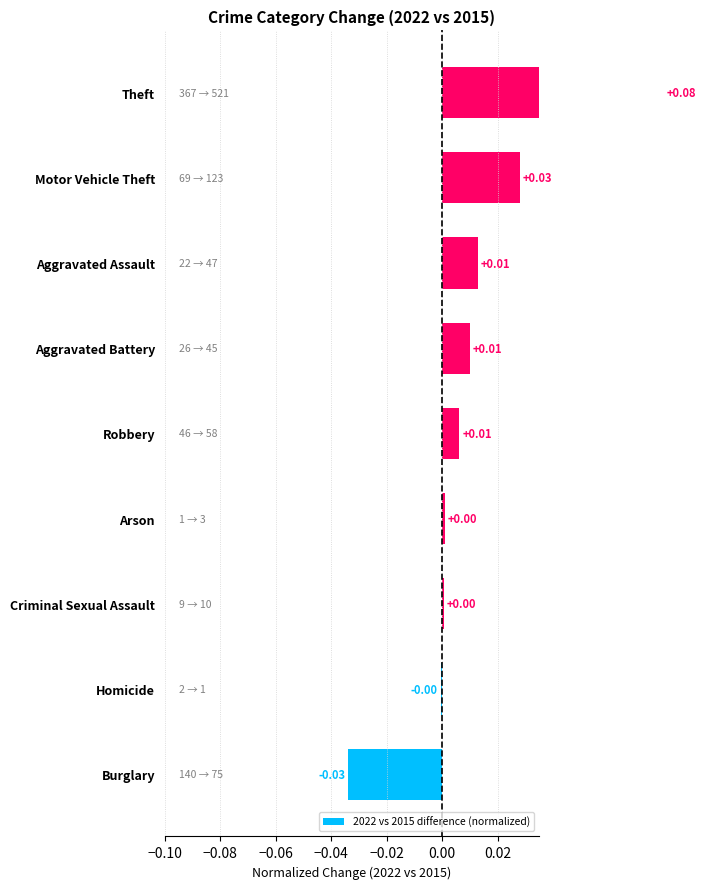

True or false: the data shows -0.0 at Homicide.

False